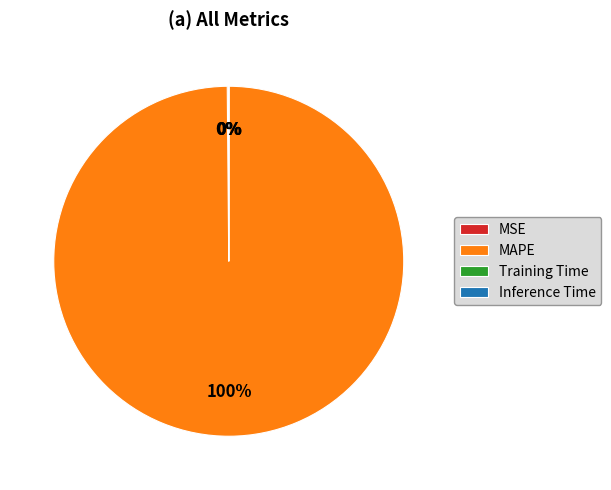

Is MAPE the majority of the pie?

Yes